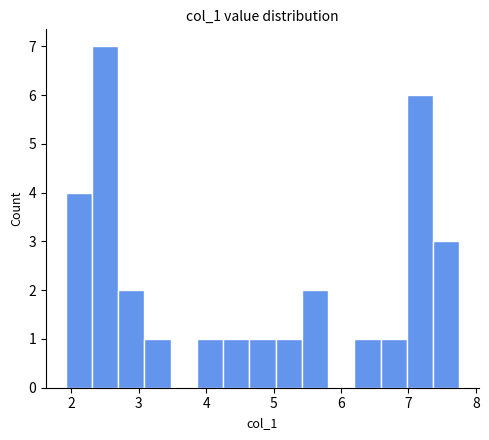

Around what value on the x-axis is the tallest bar? Give the approximate position of its centre, as read against the axis.

2.5